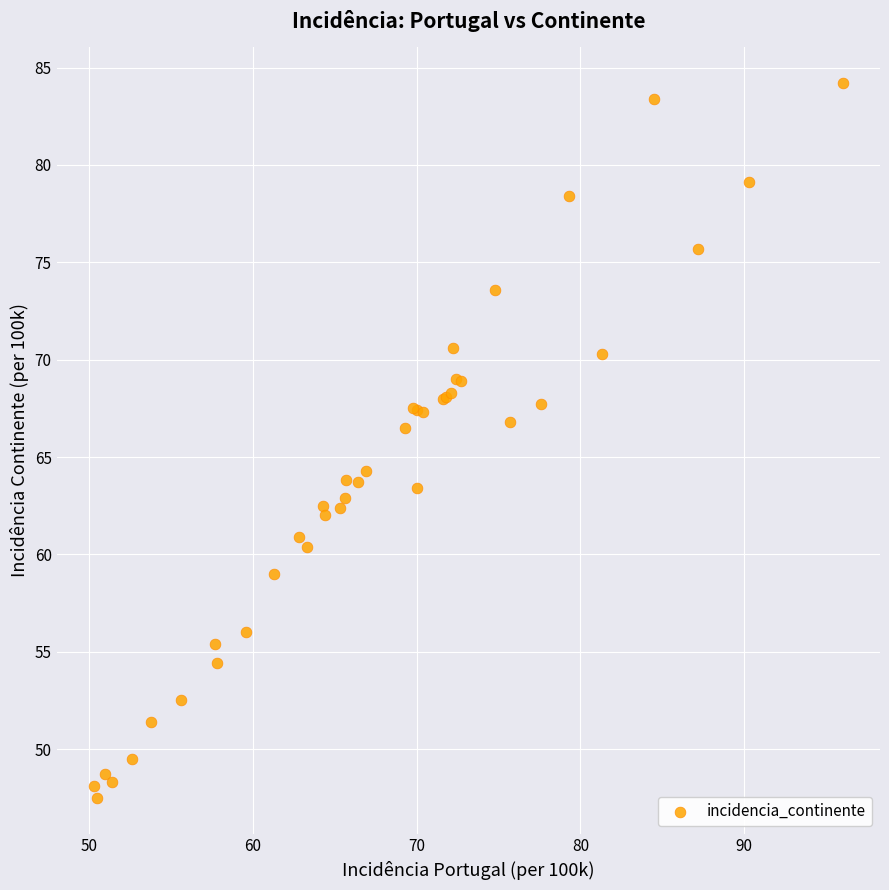

What Y value in the scatter plot is closest to 65?

64.3